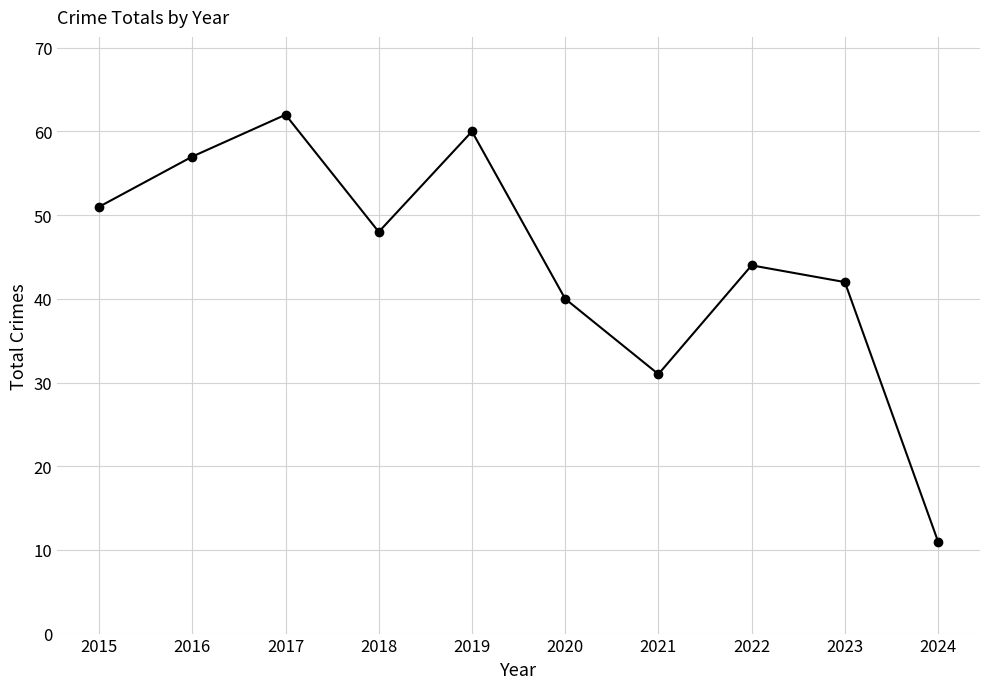

The chart shows a value of 40 at 2020. True or false?

True